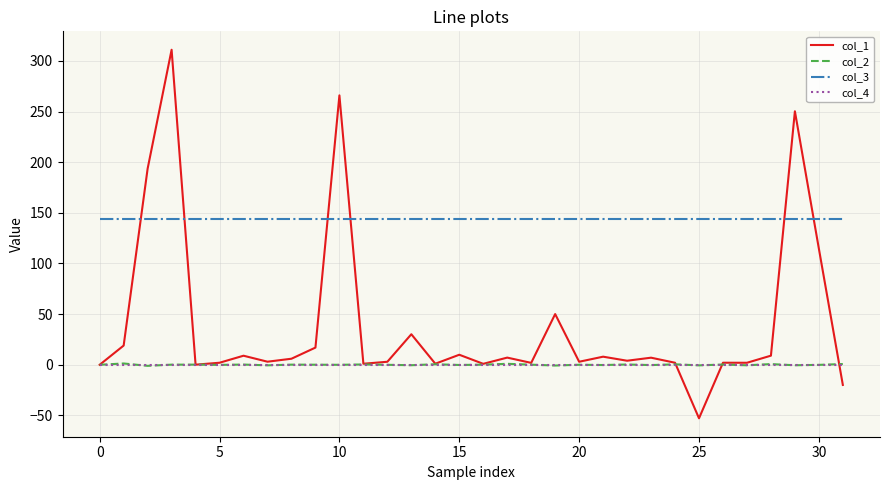

Which series has the largest total across all categories?

col_3